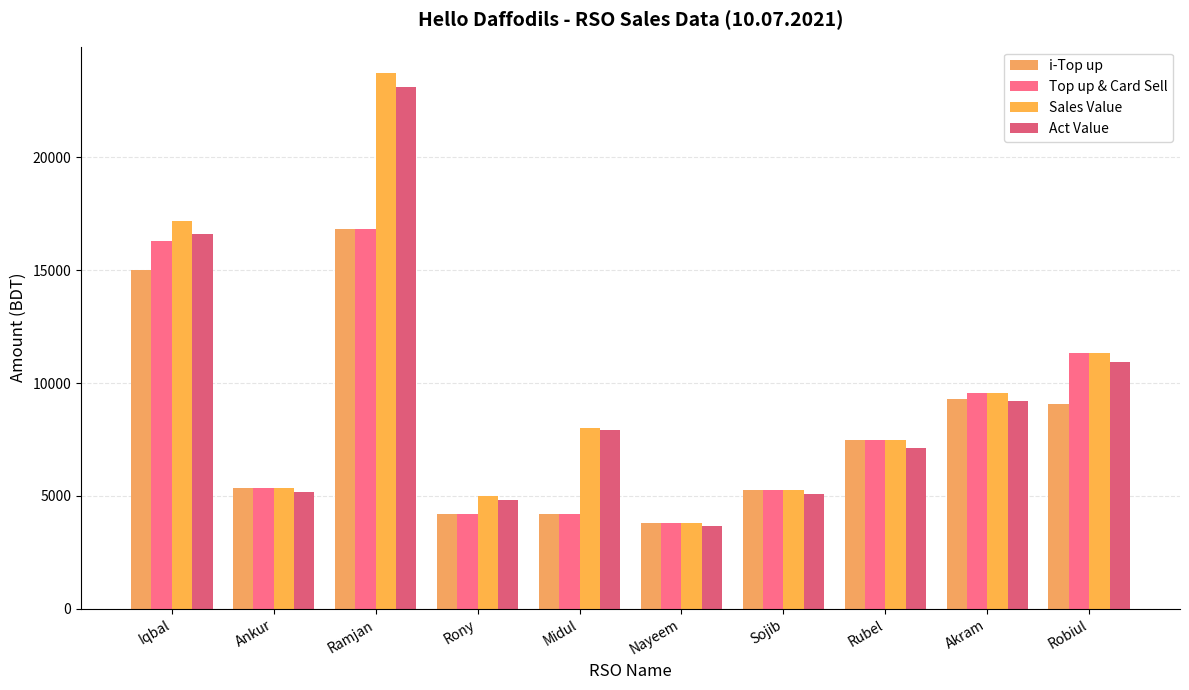

Which label corresponds to the smallest value in the chart?

Nayeem